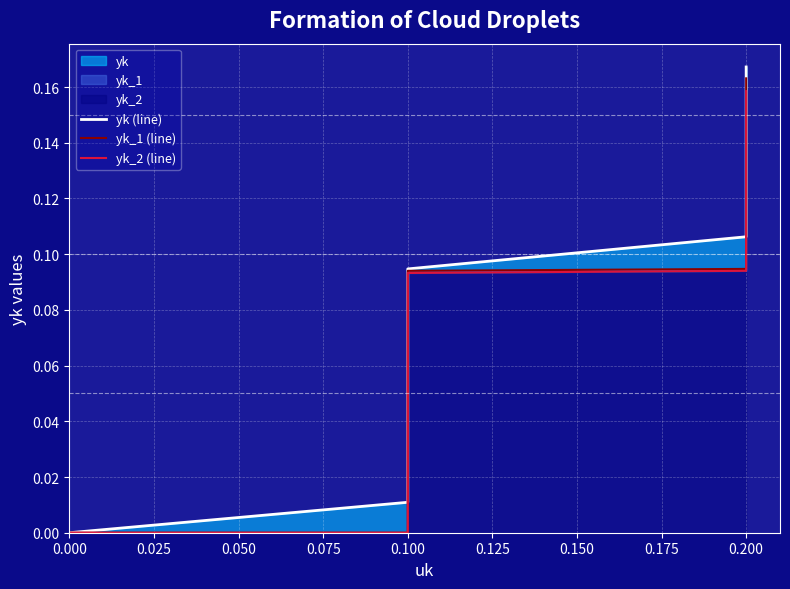

The yk (line) series shows 0.3 at 0.200. True or false?

False